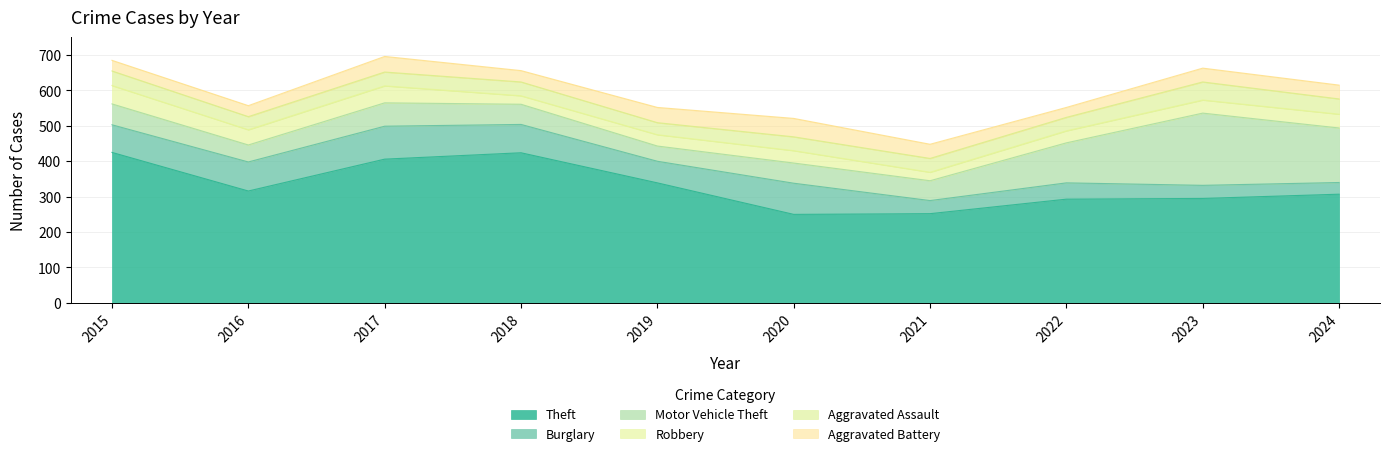

Rank the categories by Burglary value from highest to lowest.

2017, 2020, 2016, 2018, 2015, 2019, 2022, 2021, 2023, 2024